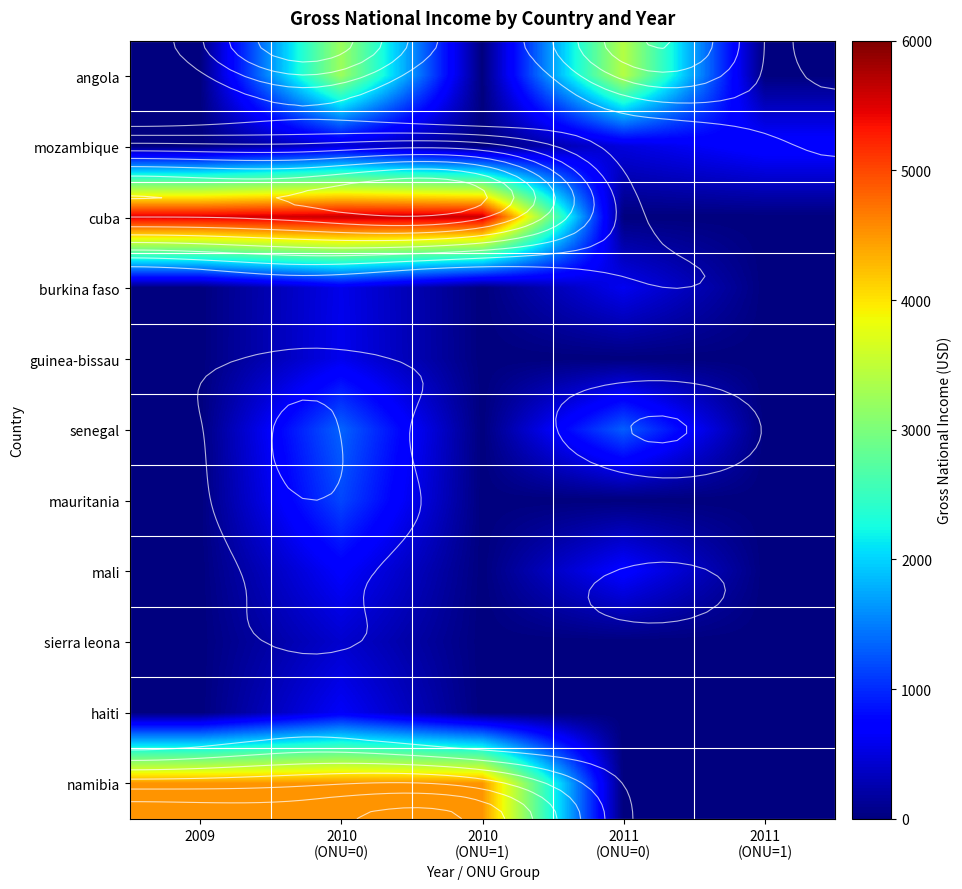

Is it true that sierra leona equals -273 at 2010 (ONU=1)?

False